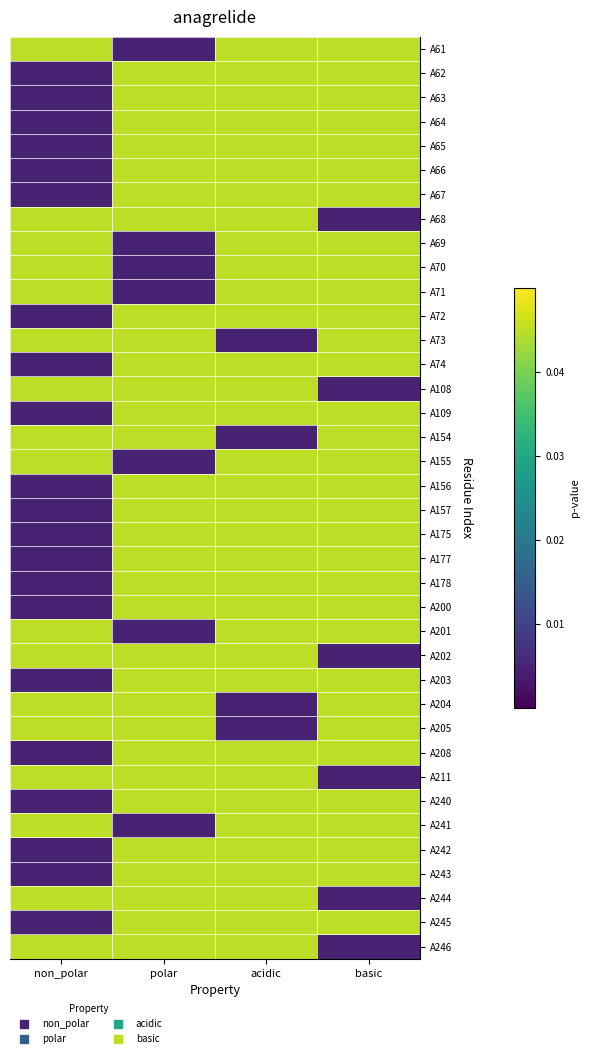

At which category is the sum across all series the highest?

acidic